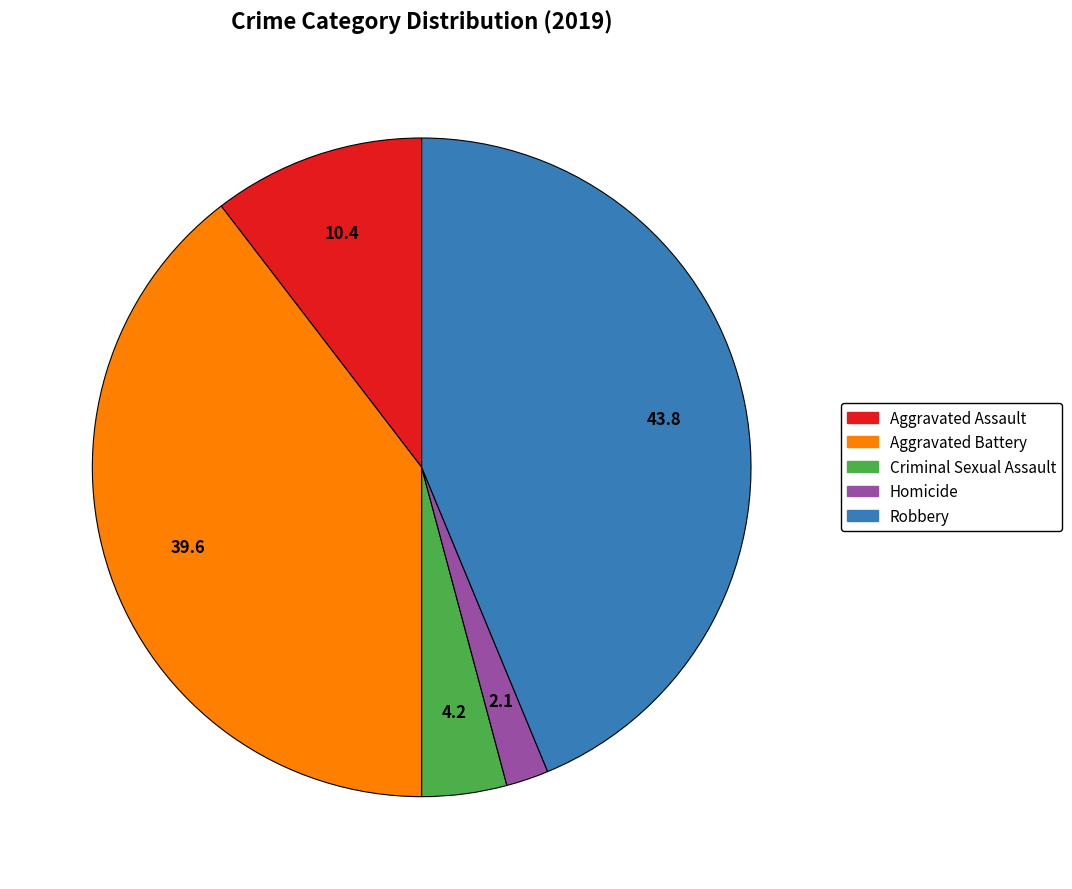

Does Aggravated Assault represent more than half of the total?

No